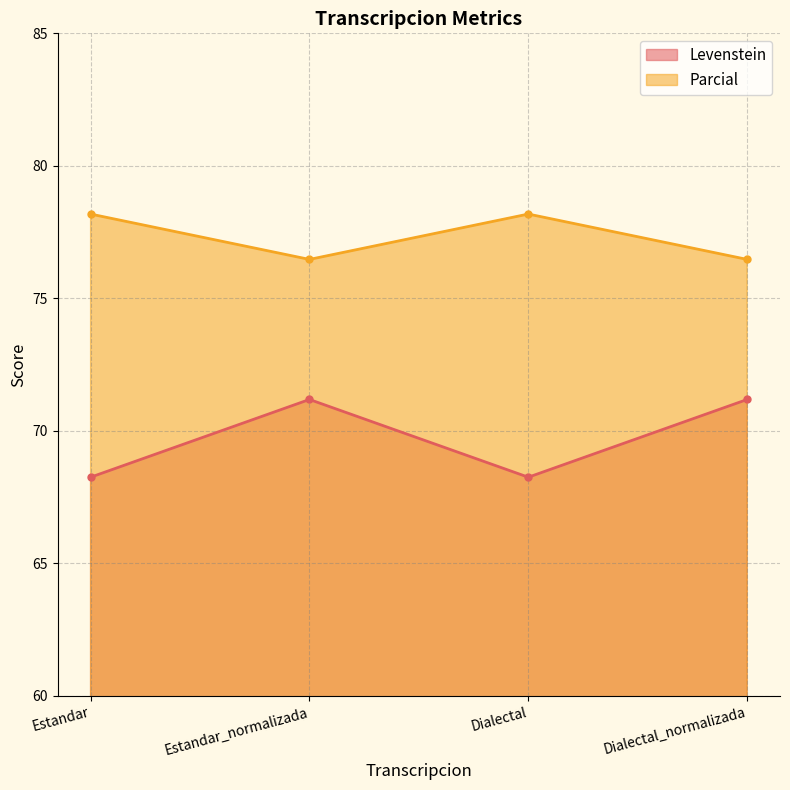

What is the spread (max minus min) of values at Estandar_normalizada?

5.3